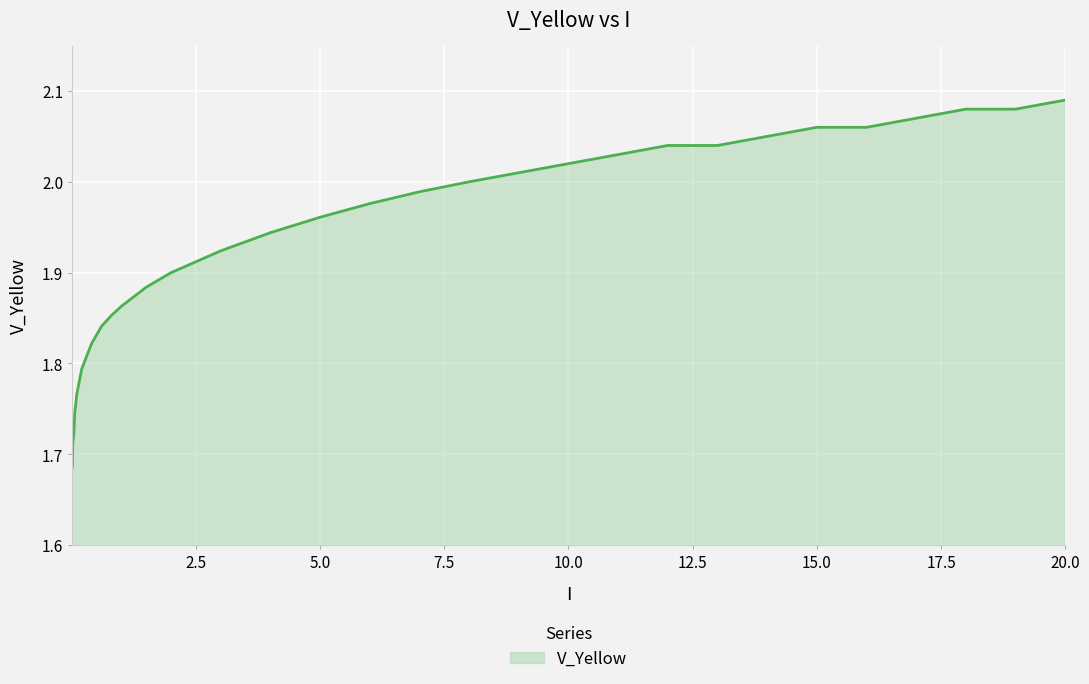

What is the sum of all values?

59.8